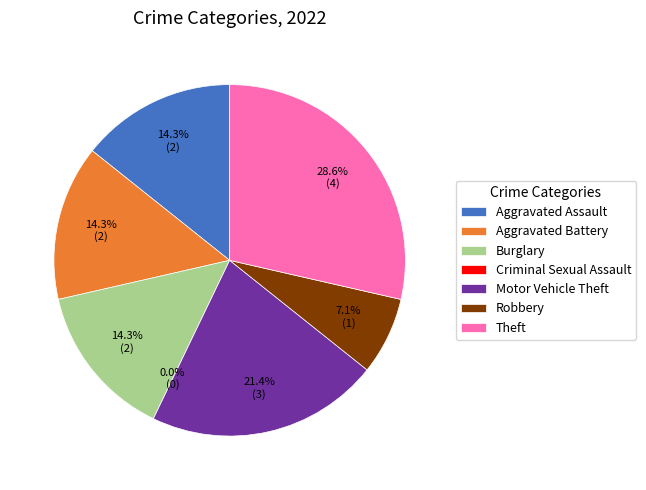

Count the number of slices in the pie.

7